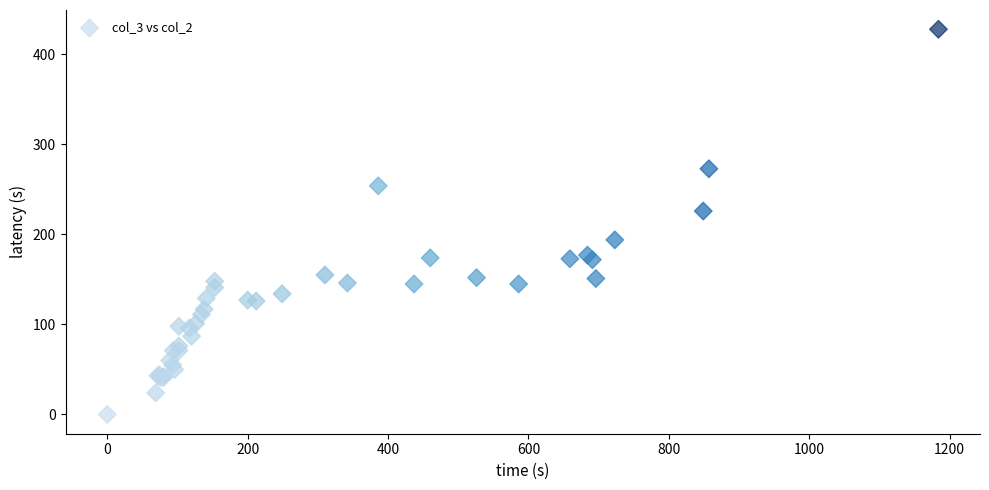

What Y value in the scatter plot is closest to 214?

226